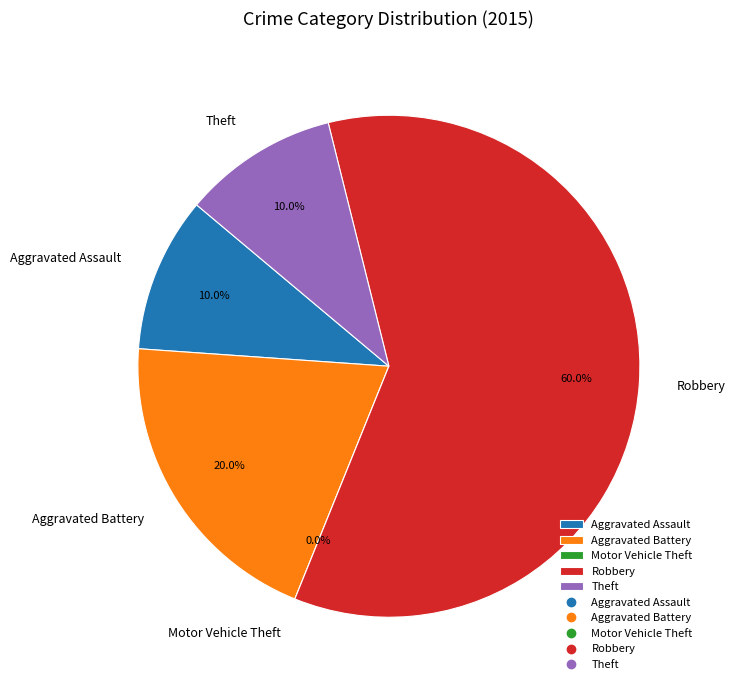

What is the total percentage of Motor Vehicle Theft and Theft?

10.0%